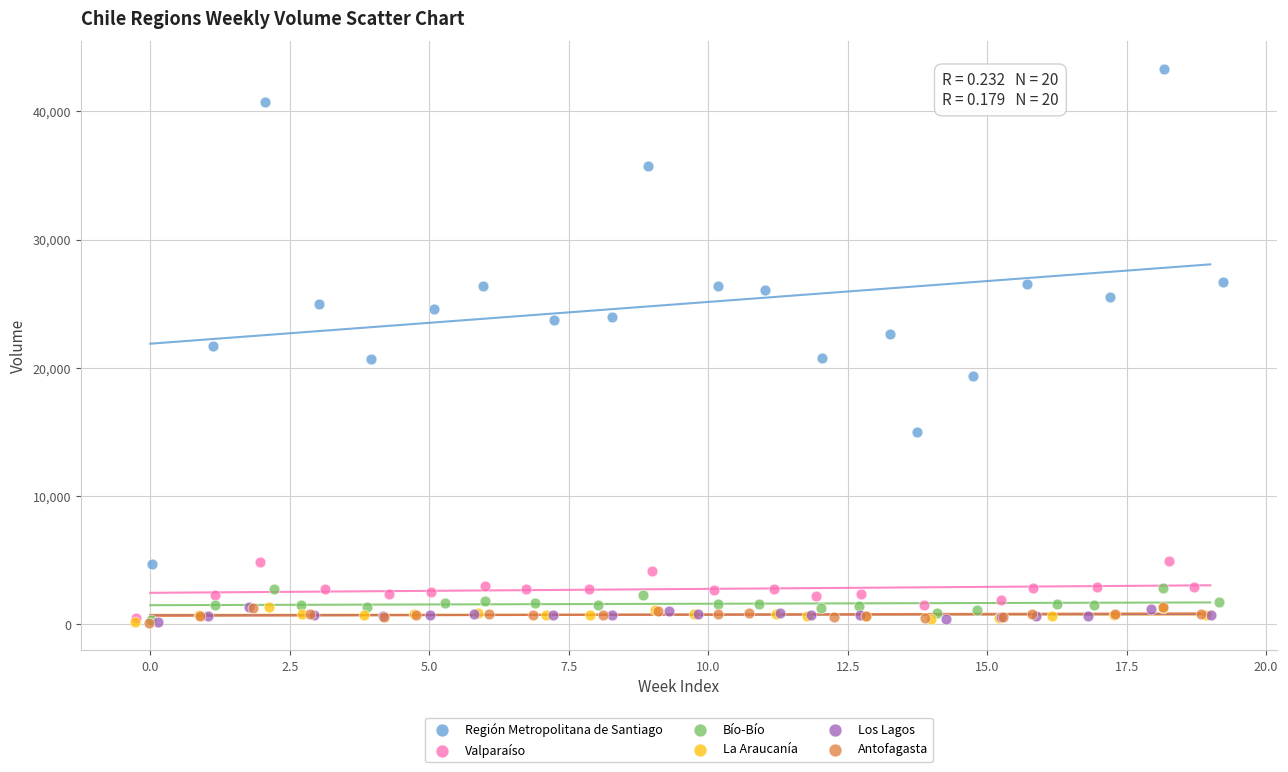

What are all the series names shown in the legend?

Región Metropolitana de Santiago, Valparaíso, Bío-Bío, La Araucanía, Los Lagos, Antofagasta